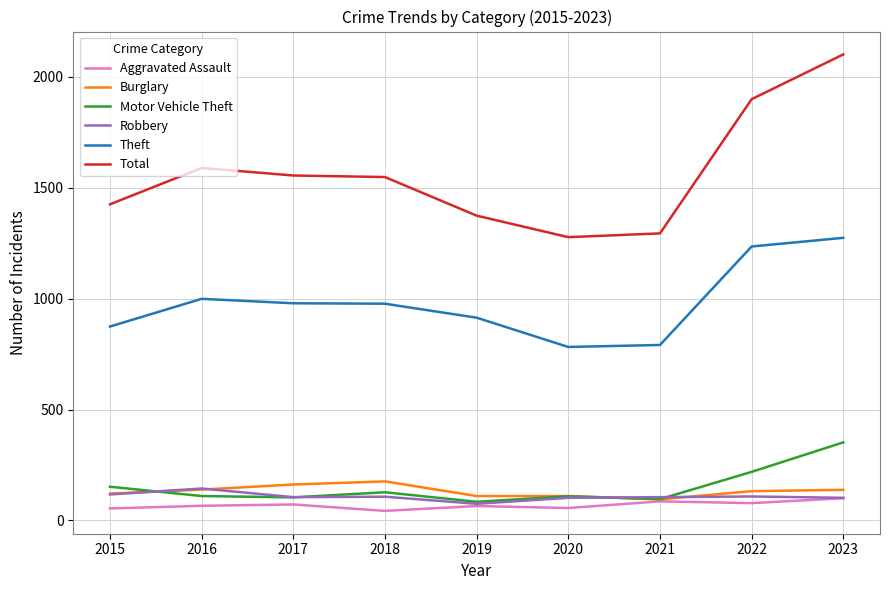

The value of Theft at 2023 is 2168. True or false?

False